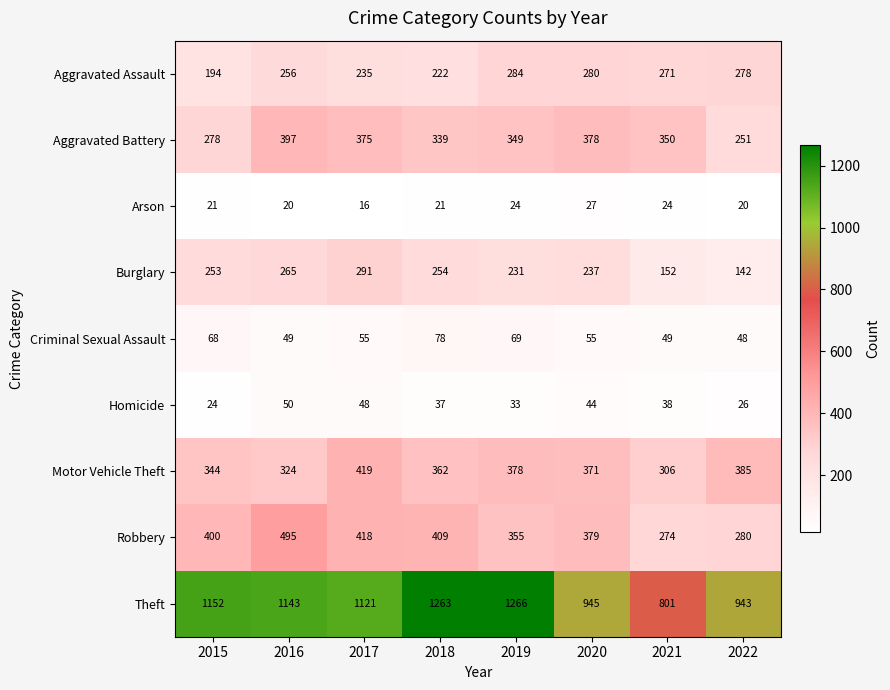

What is the difference between the maximum and minimum values in the Aggravated Battery series?

146